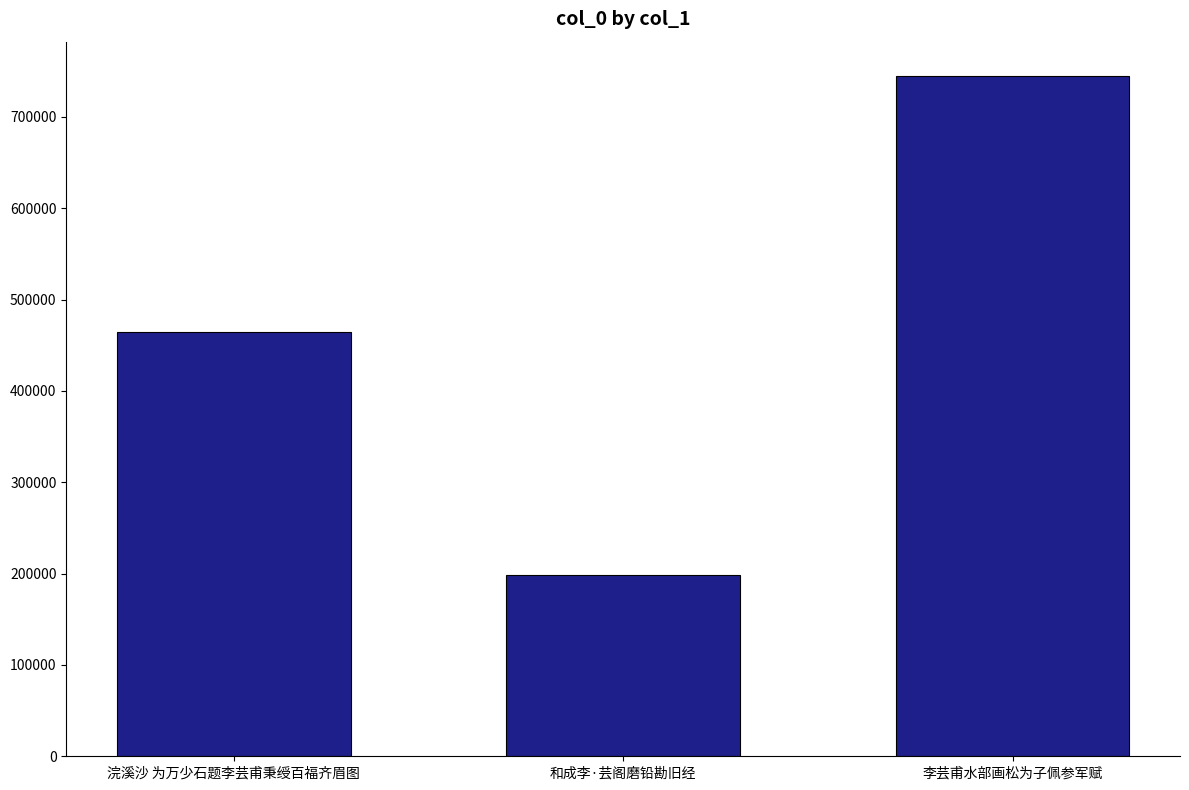

How many values are below 464542?

1